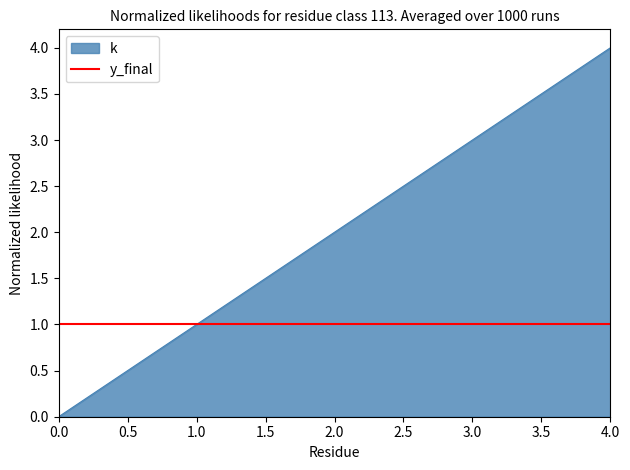

How many lines are shown in the chart?

2